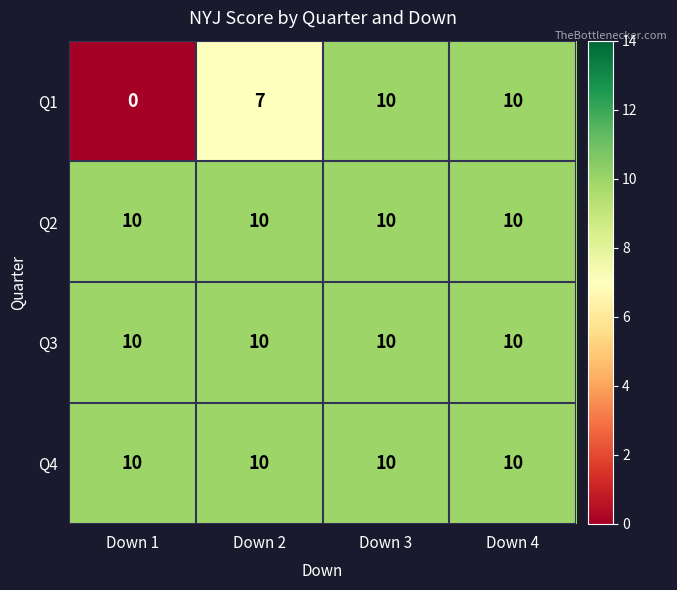

Reading left to right, what are all the values shown in this chart?

Q1: Down 1=0	Down 2=7	Down 3=10	Down 4=10
Q2: Down 1=10	Down 2=10	Down 3=10	Down 4=10
Q3: Down 1=10	Down 2=10	Down 3=10	Down 4=10
Q4: Down 1=10	Down 2=10	Down 3=10	Down 4=10